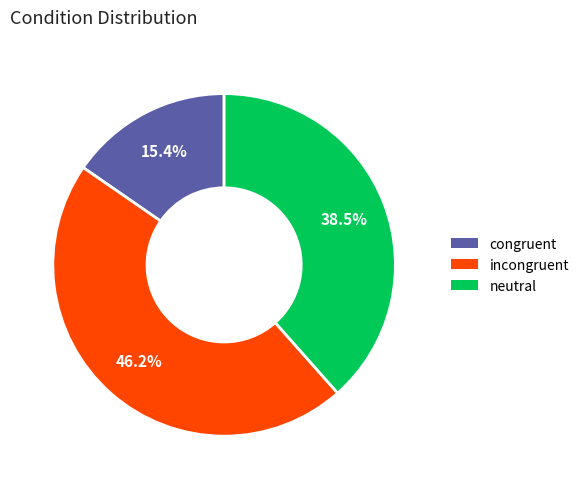

True or false: congruent accounts for 15% of the total.

True